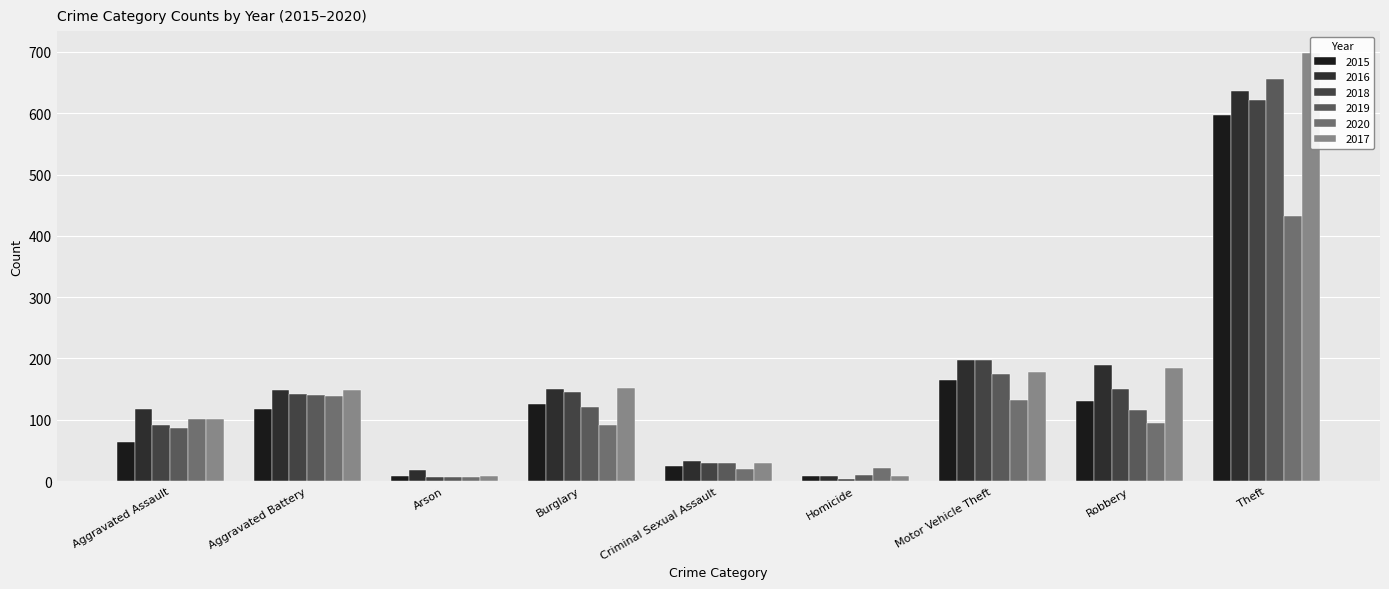

What is the minimum value shown in the chart?

4